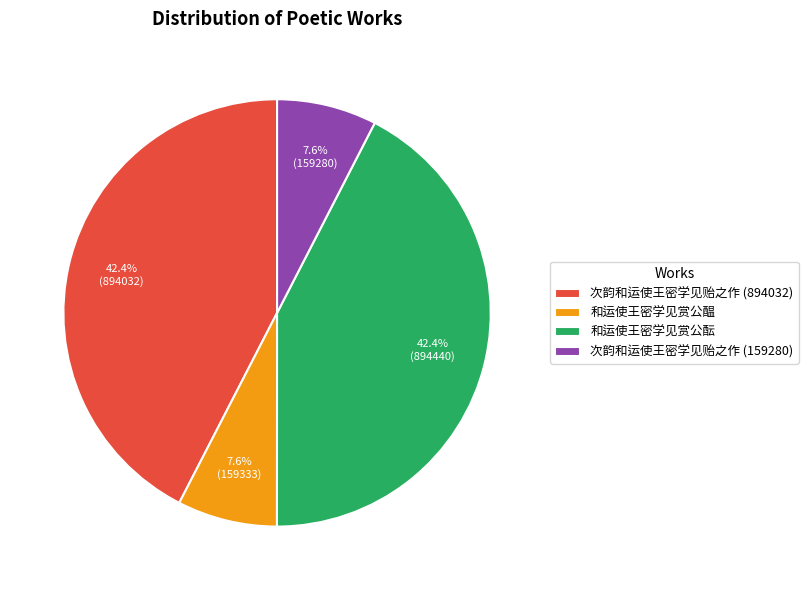

Which has a higher value, 和运使王密学见赏公酝 or 和运使王密学见赏公醖?

和运使王密学见赏公酝